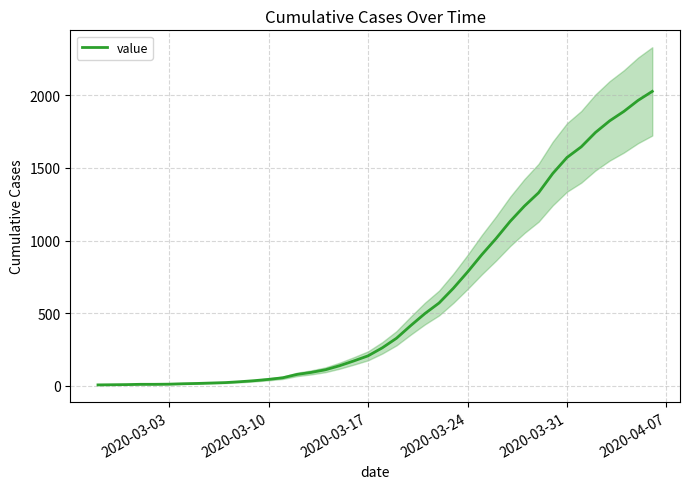

True or false: the data has more than 1 interior local peaks.

False